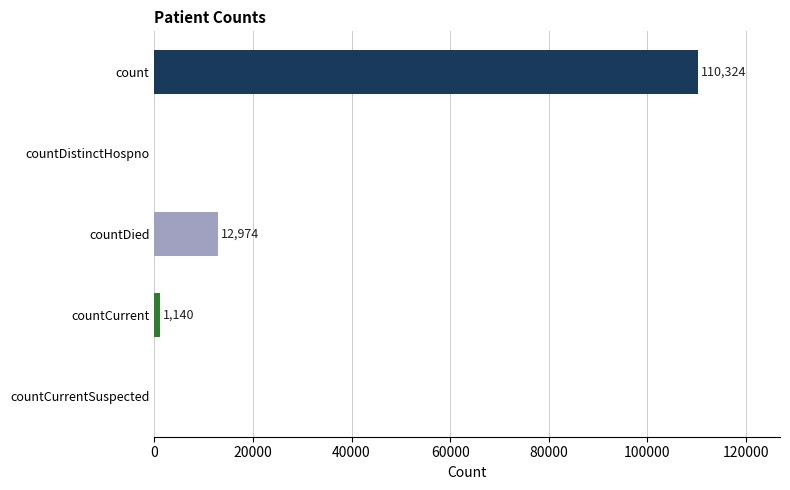

Is it true that the value at countCurrent is 1140?

True